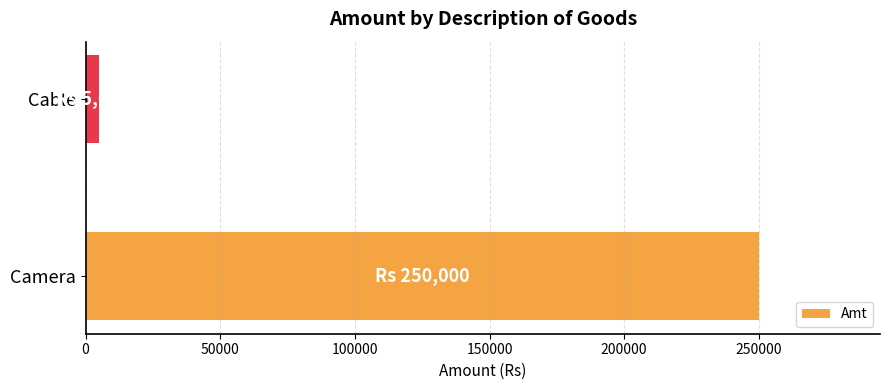

Reading bottom to top, list all the values displayed in this chart.

Camera=250000	Cable=5000